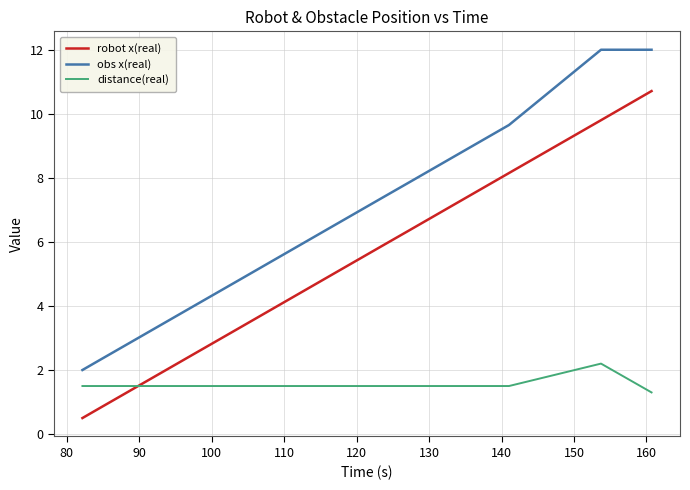

True or false: robot x(real) and obs x(real) cross at least once.

False